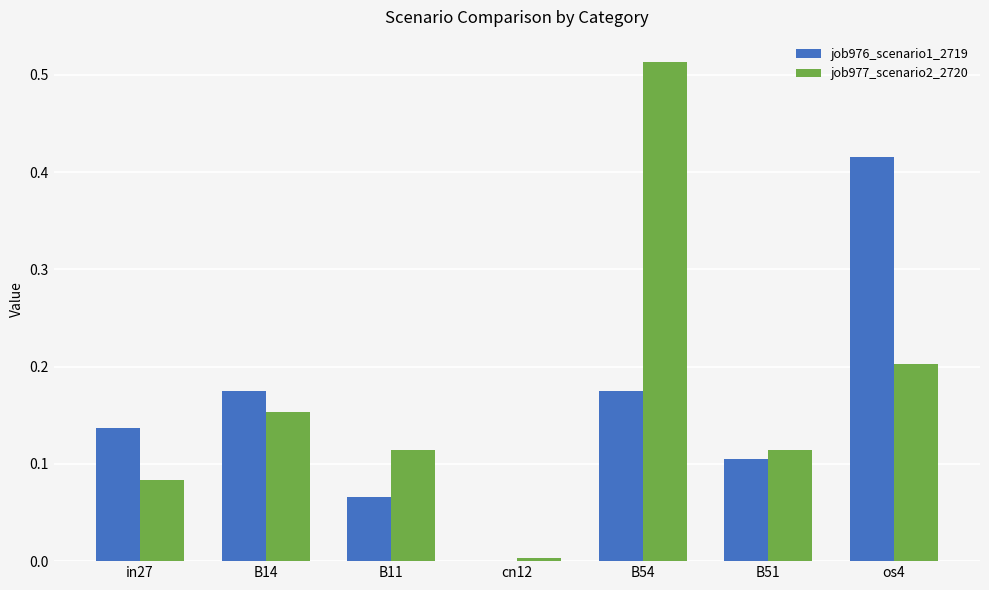

What is the sum of all job976_scenario1_2719 values?

1.1